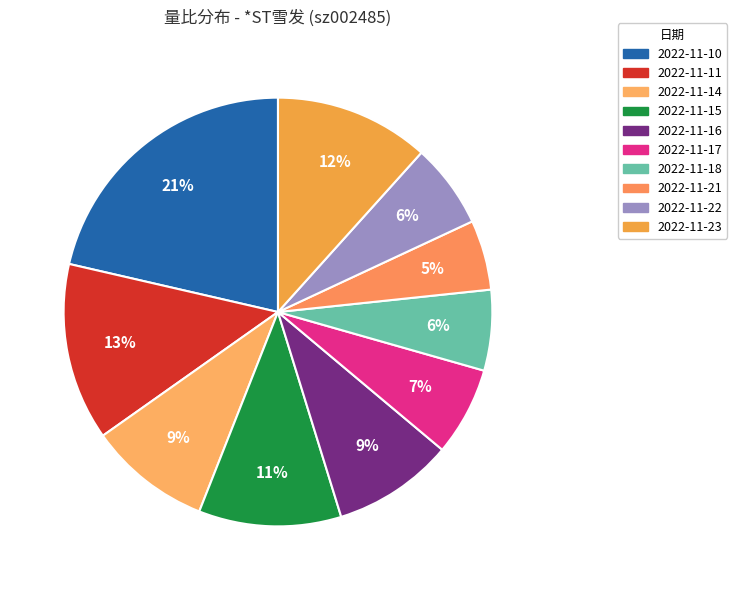

Which category has the smallest portion of the pie?

2022-11-21